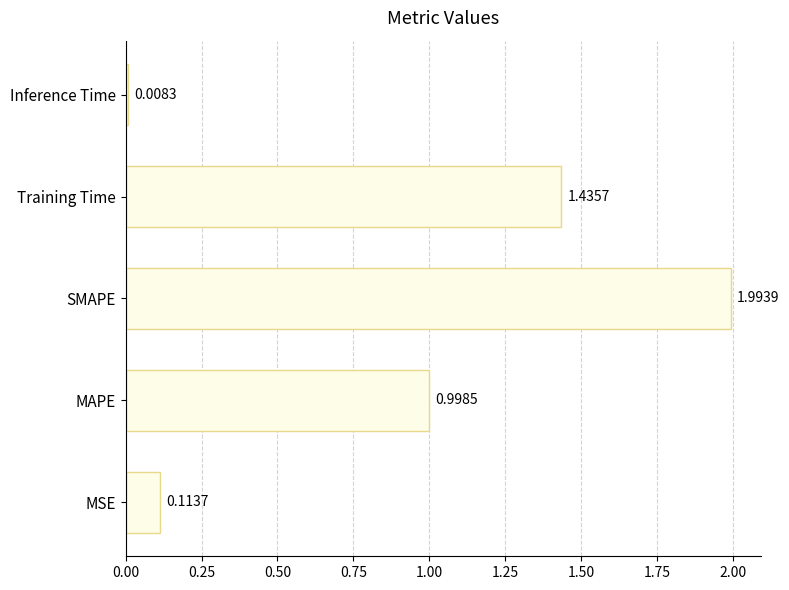

Rank the categories by value from highest to lowest.

SMAPE, Training Time, MAPE, MSE, Inference Time